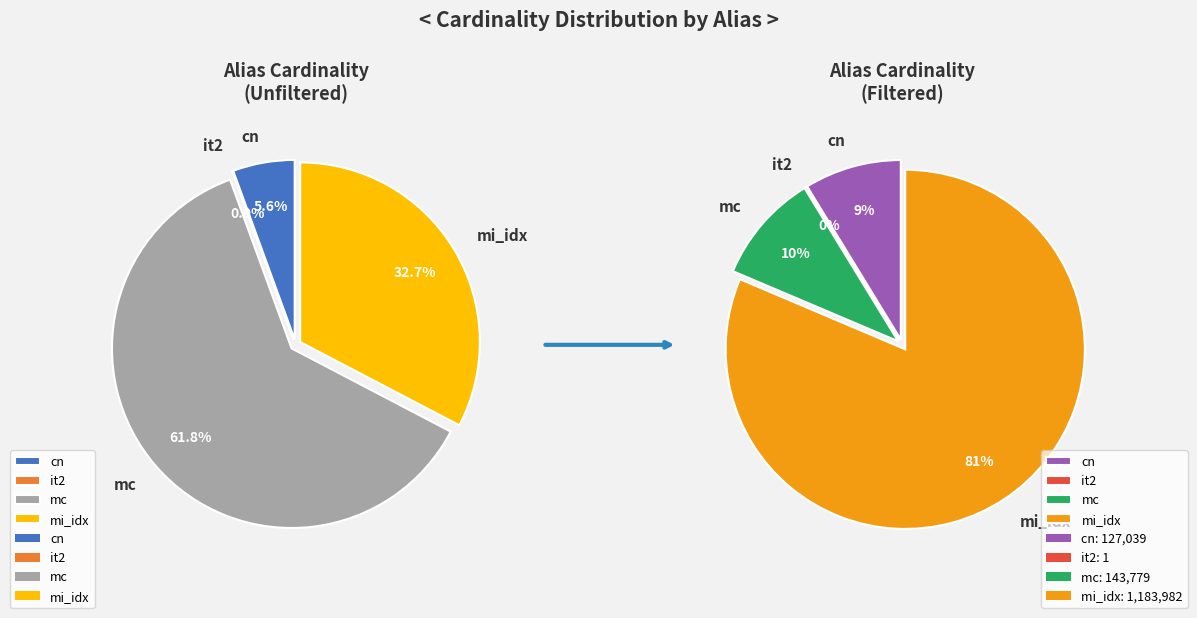

Which category has the biggest portion of the pie?

mc